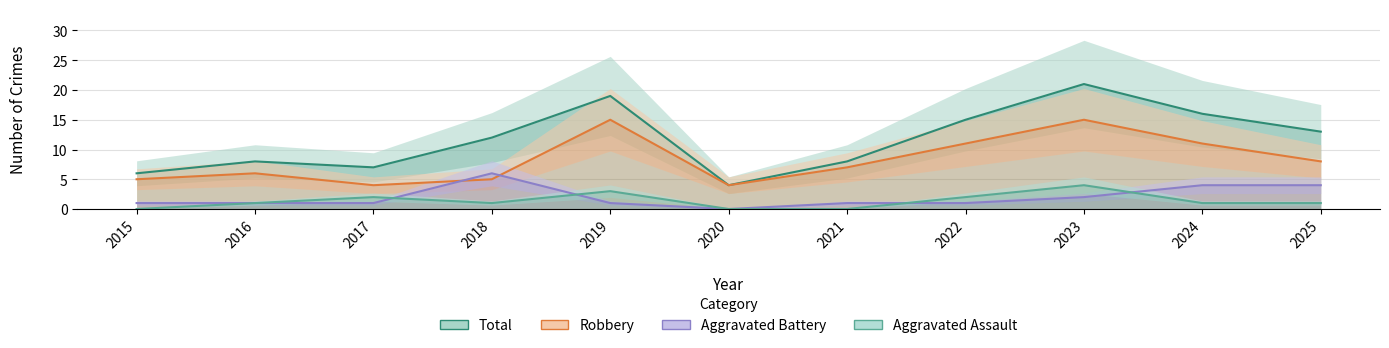

What is the value of the Robbery point at the 7th from the left?

7